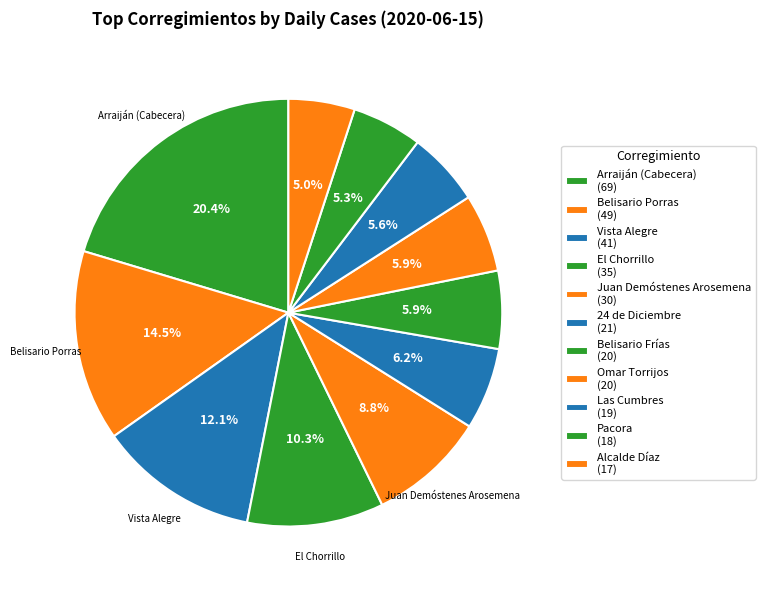

Count the number of slices in the pie.

11